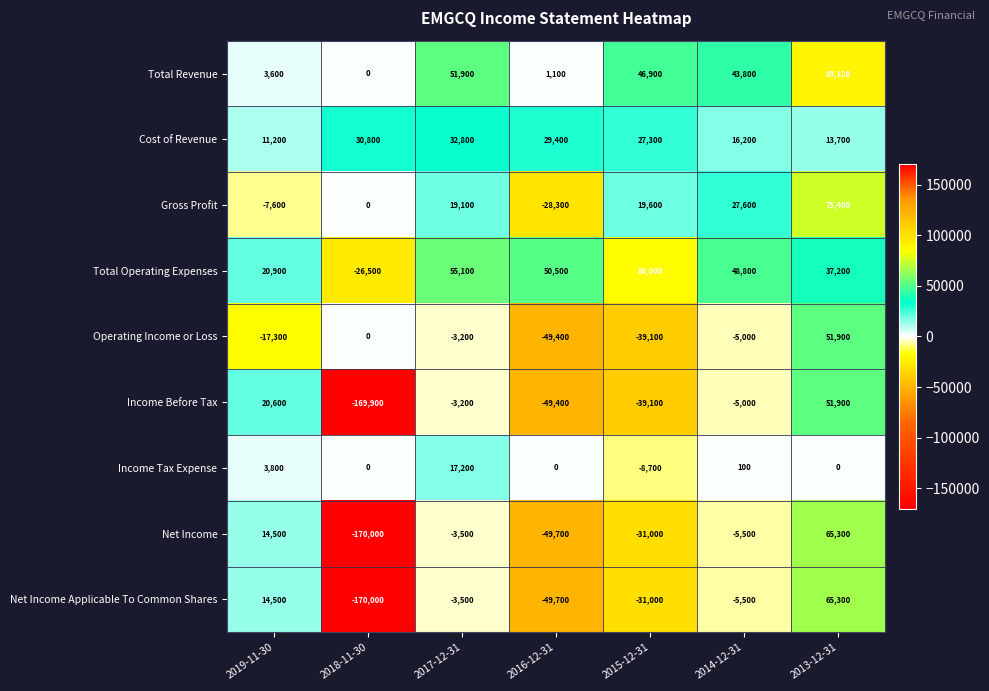

What is the highest value of the Total Operating Expenses series?

86000